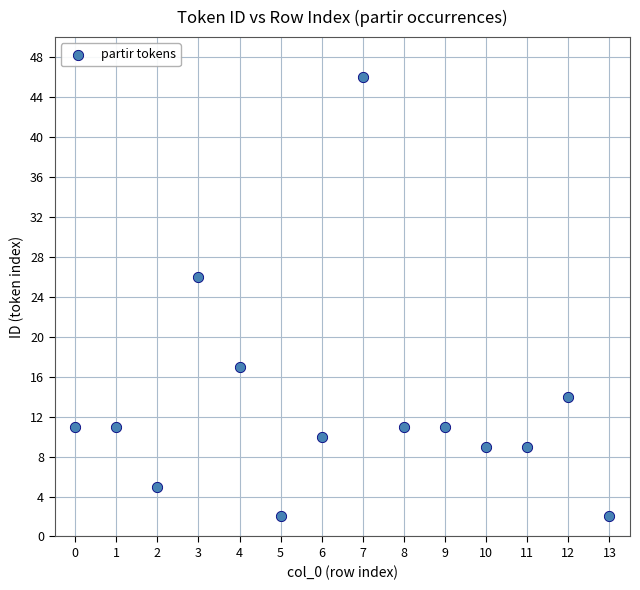

What Y value in the scatter plot is closest to 24?

26